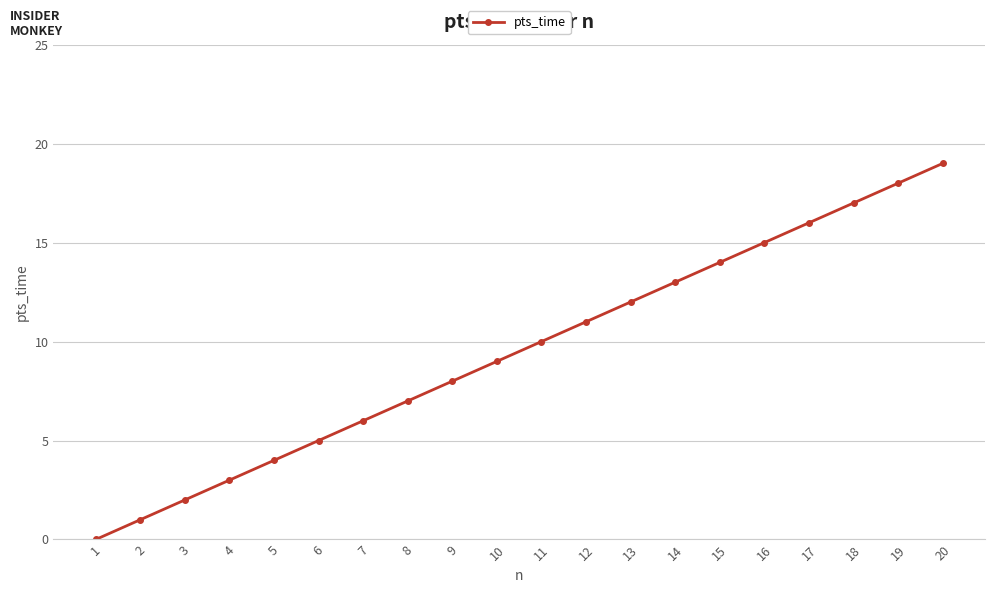

What is the difference between the maximum and minimum values?

19